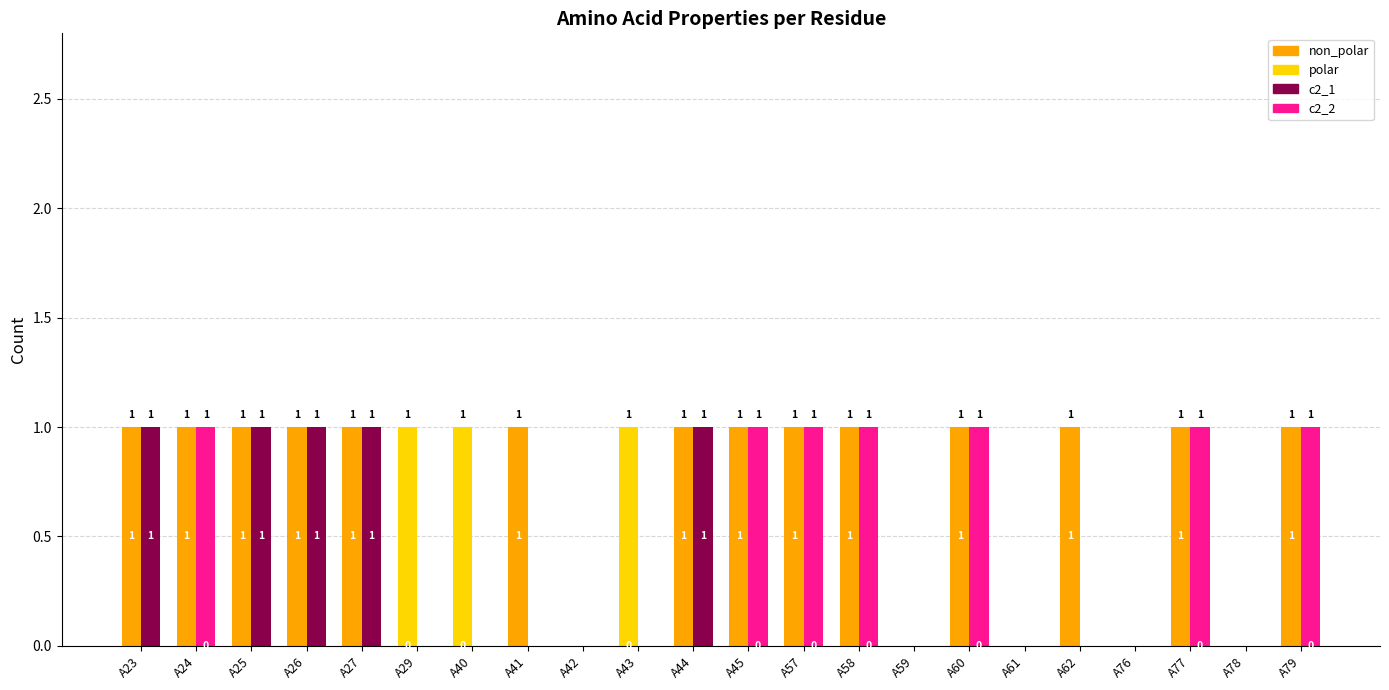

How many groups of bars are there?

22